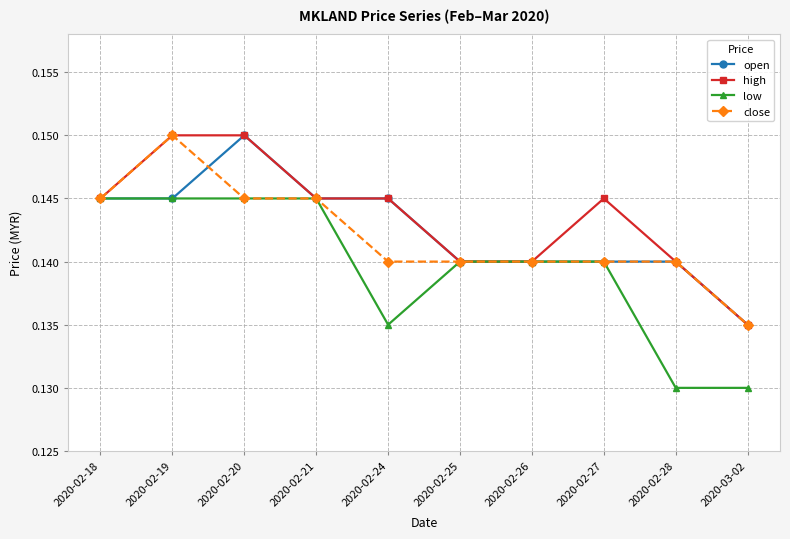

How many low values are between 0 and 1?

10